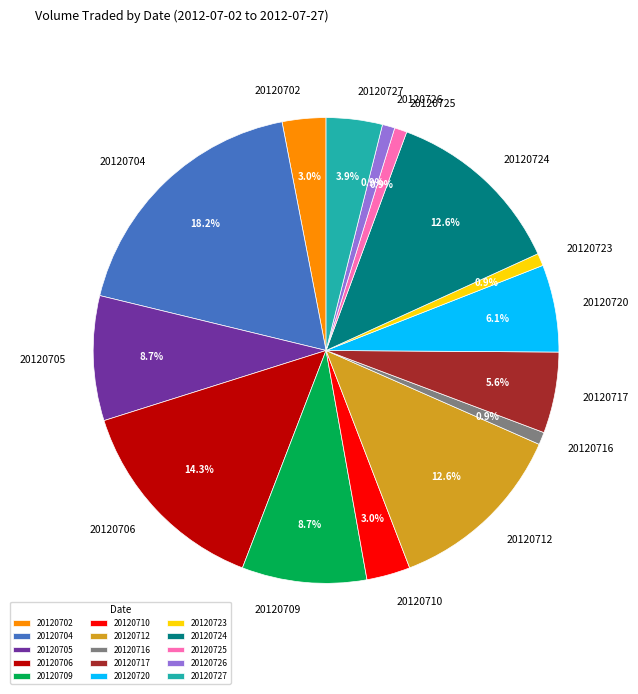

To the nearest percent, what percentage of the pie is 20120704?

18%